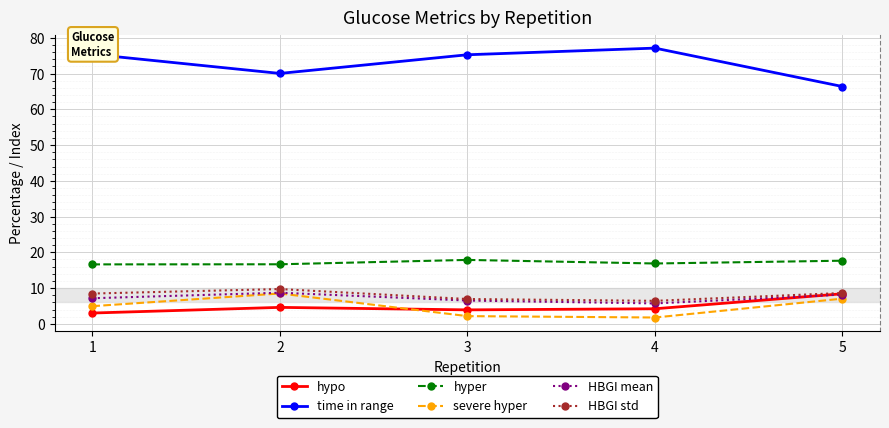

What is the value of the HBGI std point at the 5th from the left?

8.6